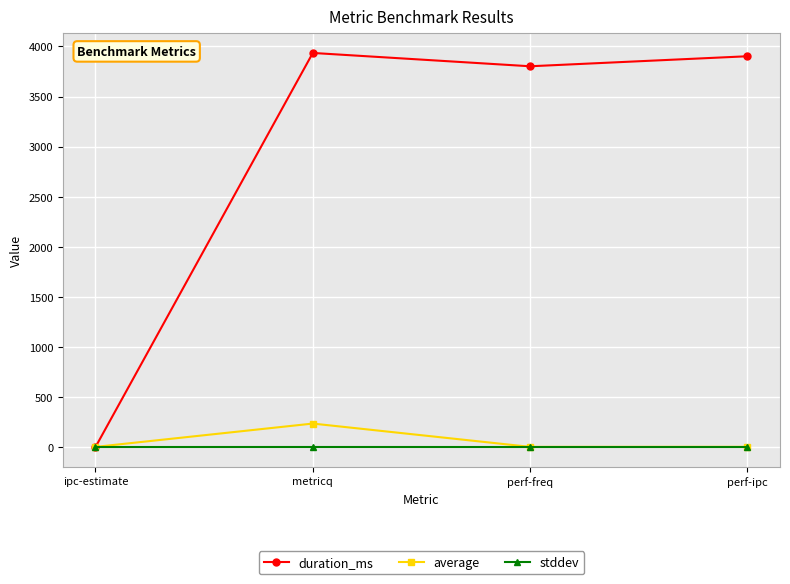

What is the greatest value displayed?

3935.0